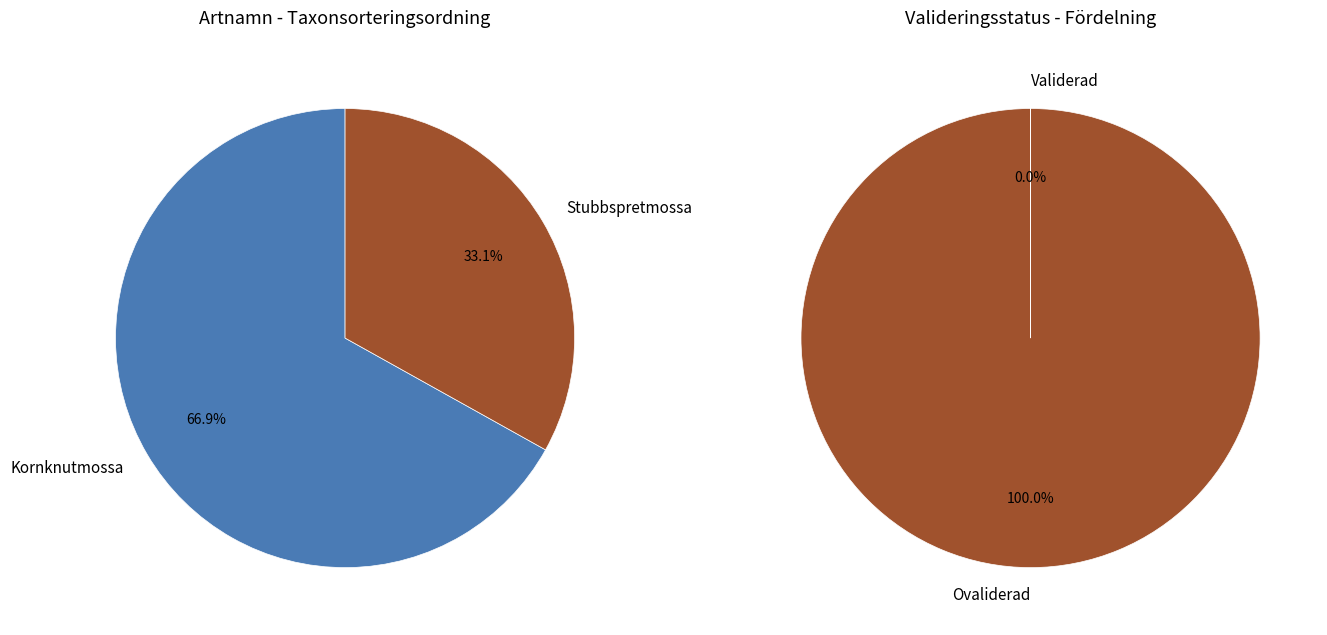

What is the change in value from Kornknutmossa to Stubbspretmossa?

-1002